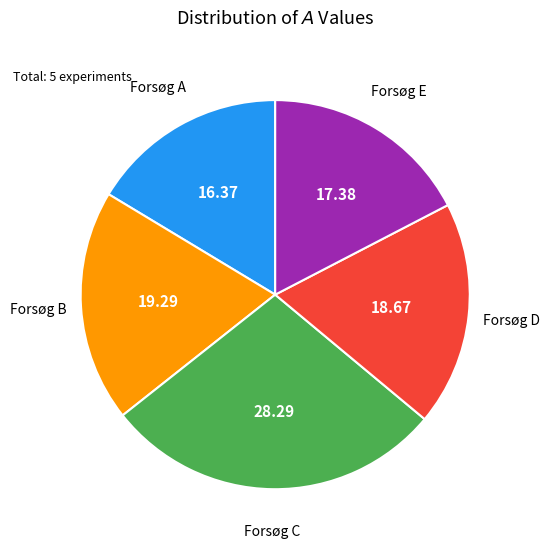

Between Forsøg B and Forsøg E, which is larger?

Forsøg B